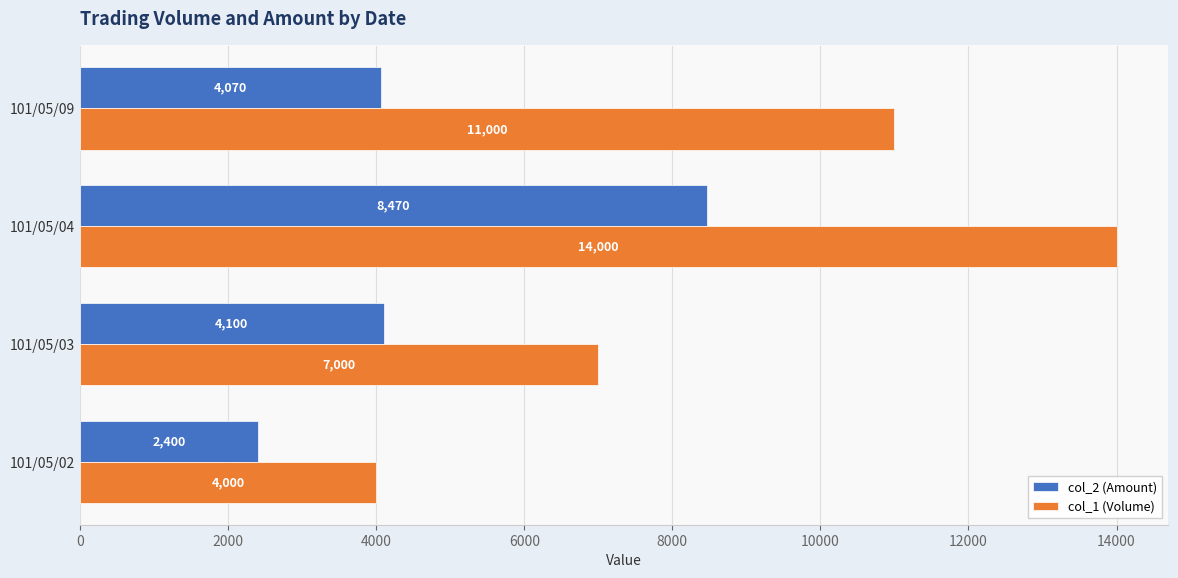

Which series has the largest total across all categories?

col_1 (Volume)